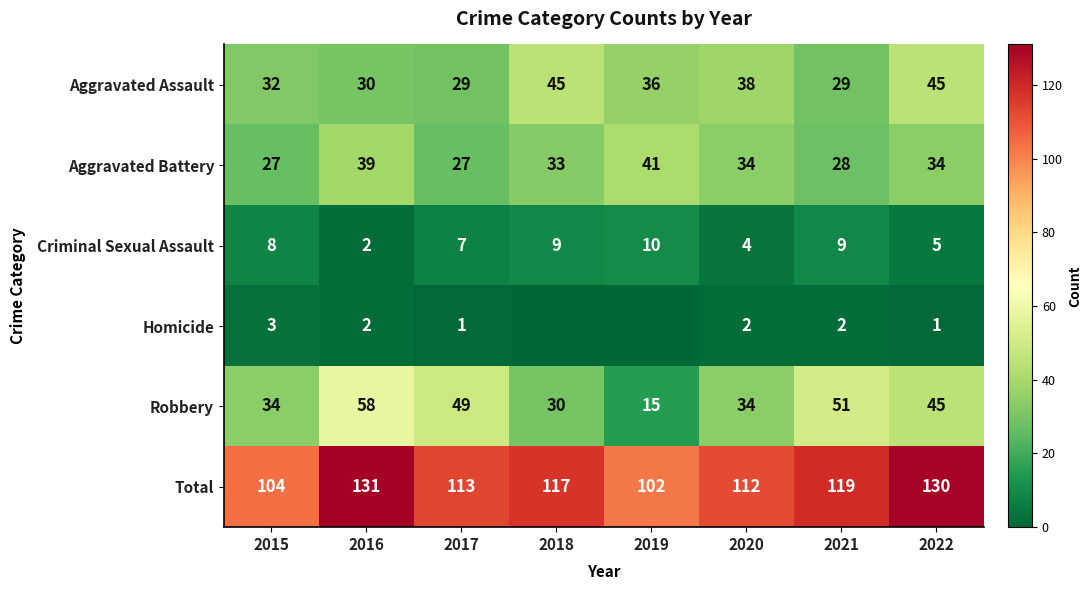

Read the Criminal Sexual Assault value at 2020.

4